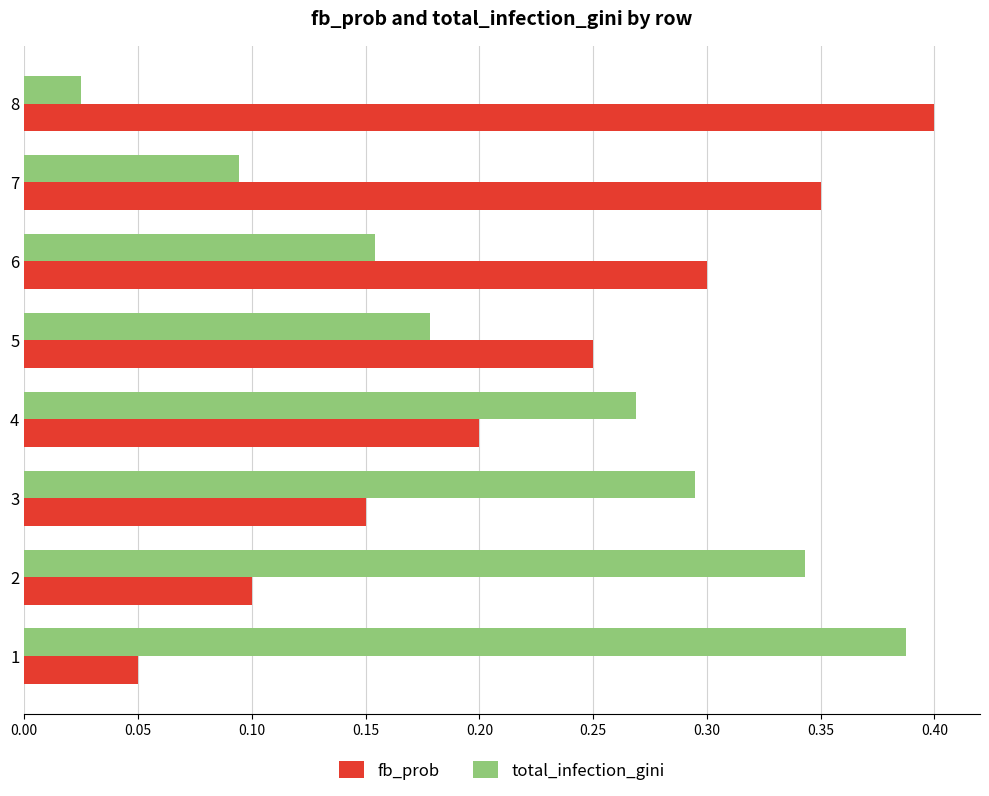

At how many categories does at least one series exceed 0?

8